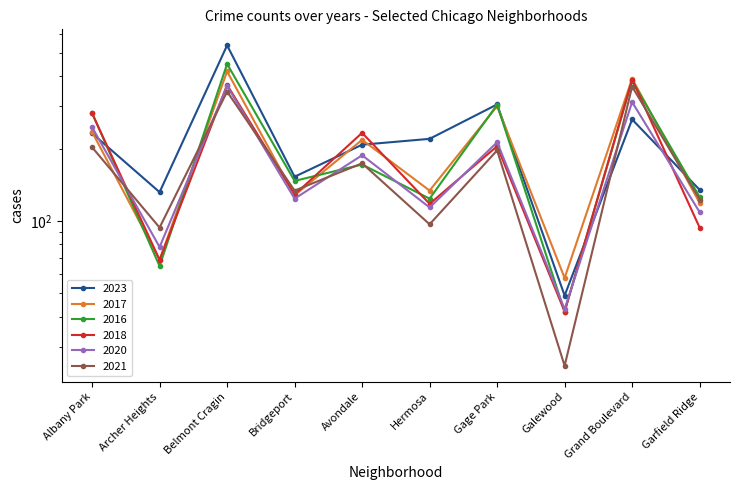

What is the sum of all 2017 values?

2074